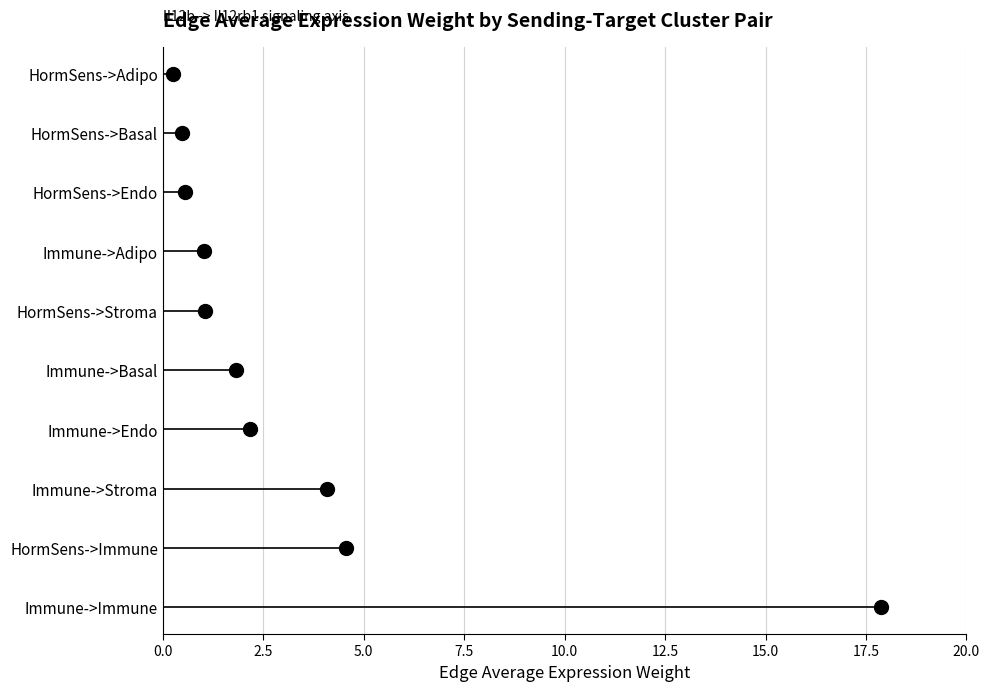

How many lines are shown in the chart?

1